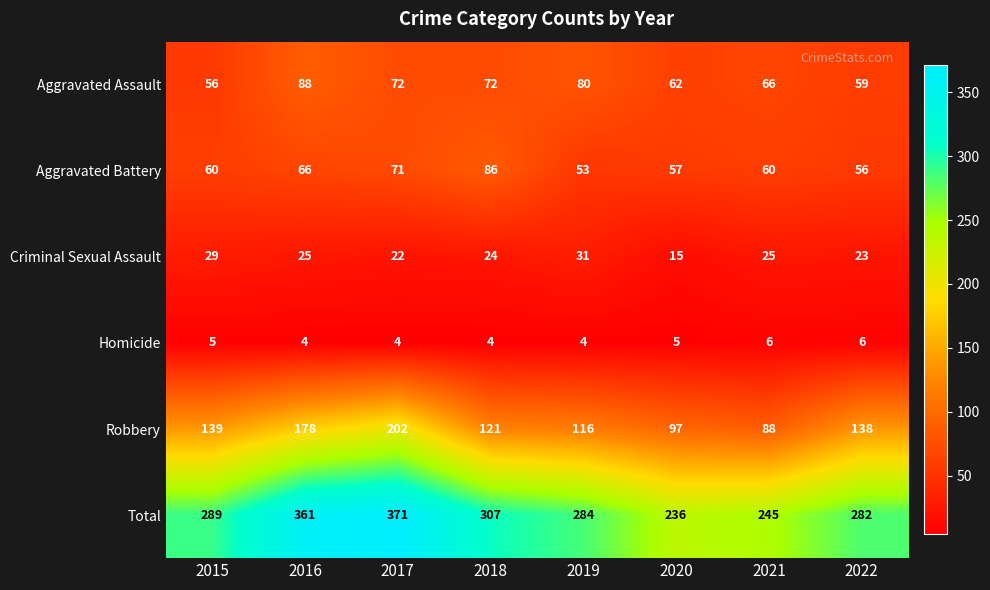

What is the greatest value displayed?

371